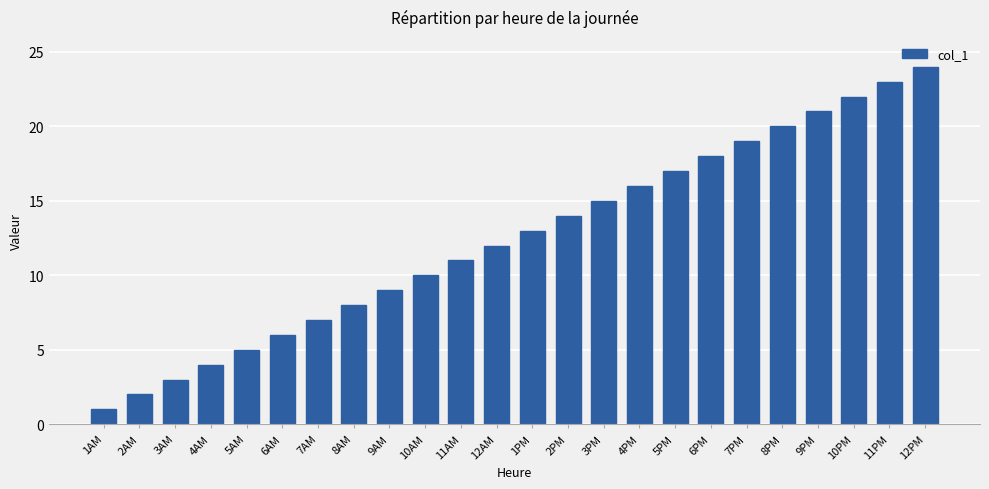

At which label is the value closest to 12?

12AM